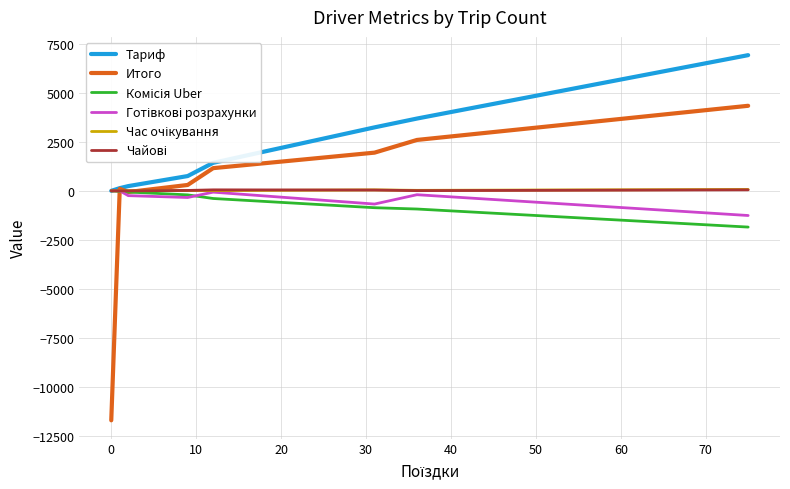

How many values in the Итого series exceed 1156?

4